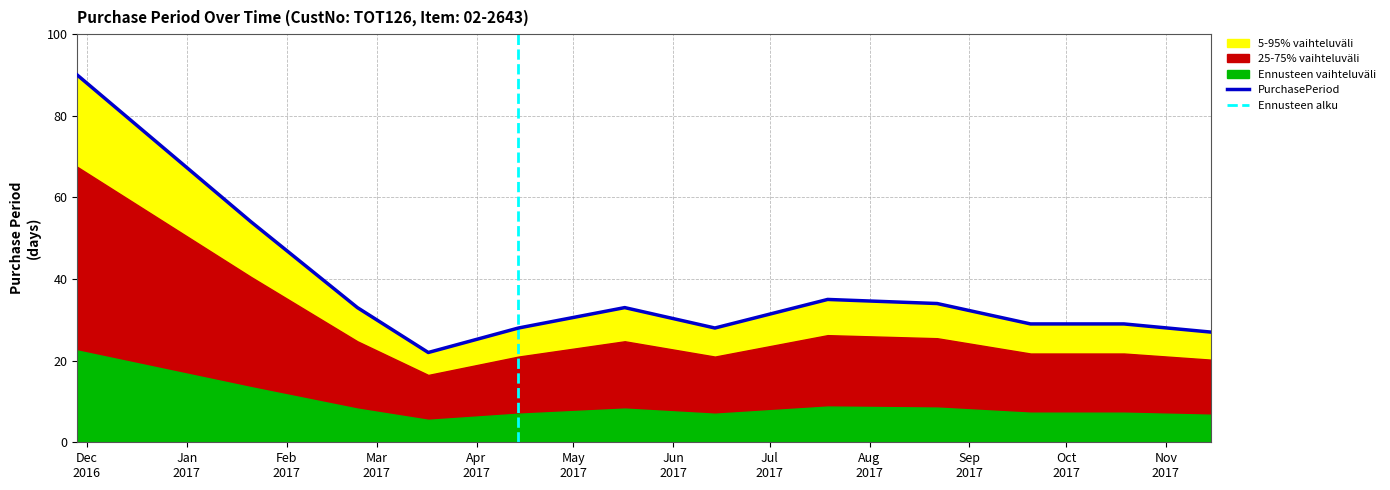

What is the change in value from 2016-11-28 to 2017-04-14?

-62